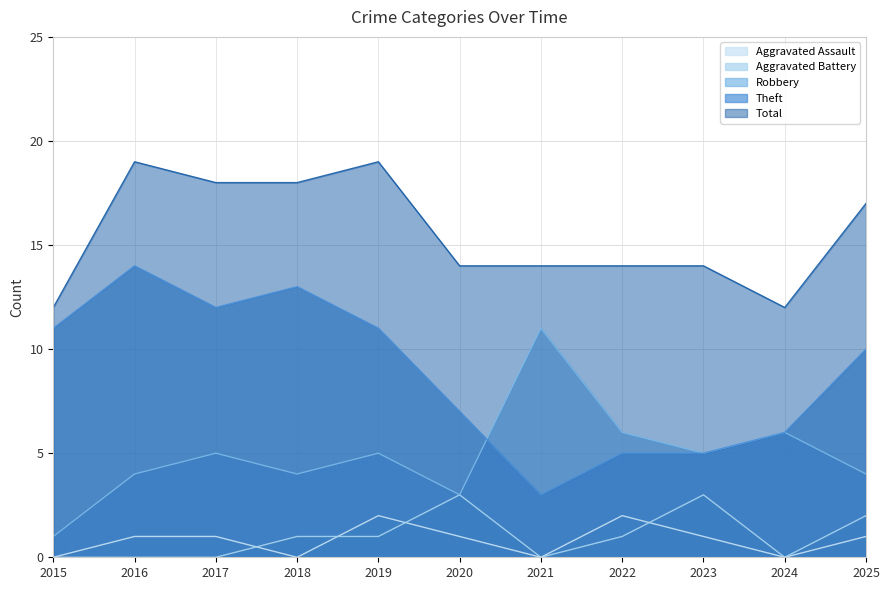

The value of Theft at 2020 is 12. True or false?

False